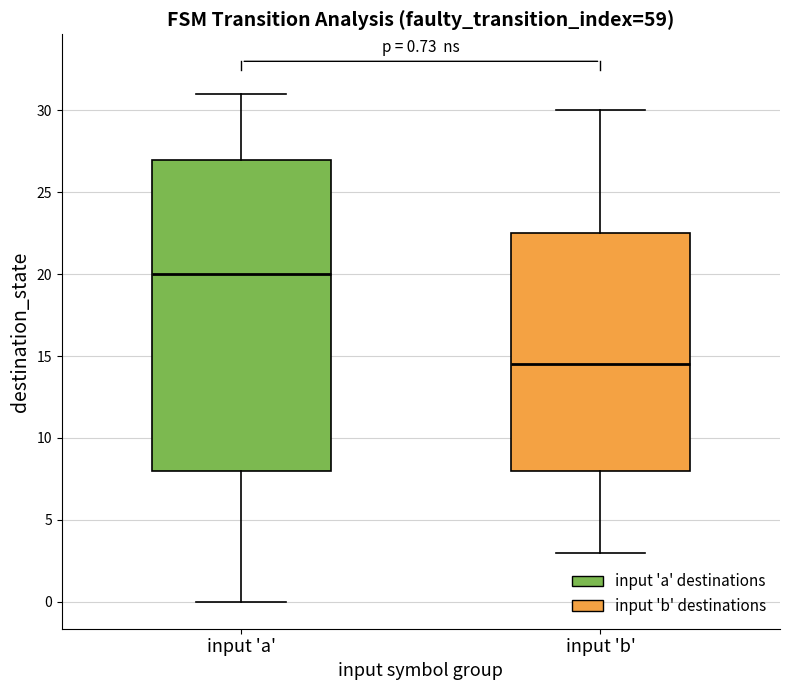

Which box's median line is the lowest?

input 'b'